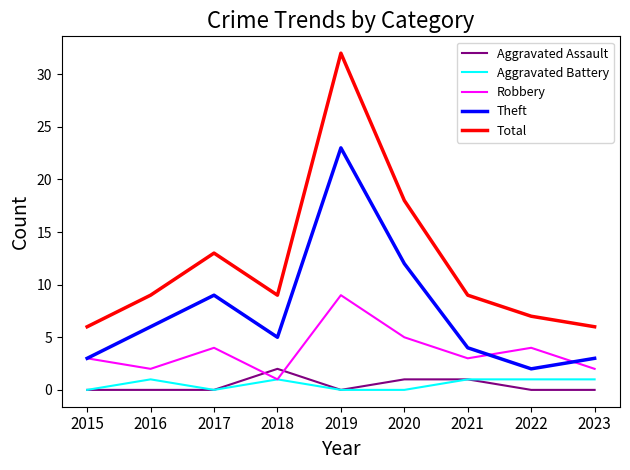

At which category does the chart reach its peak across all series?

2019